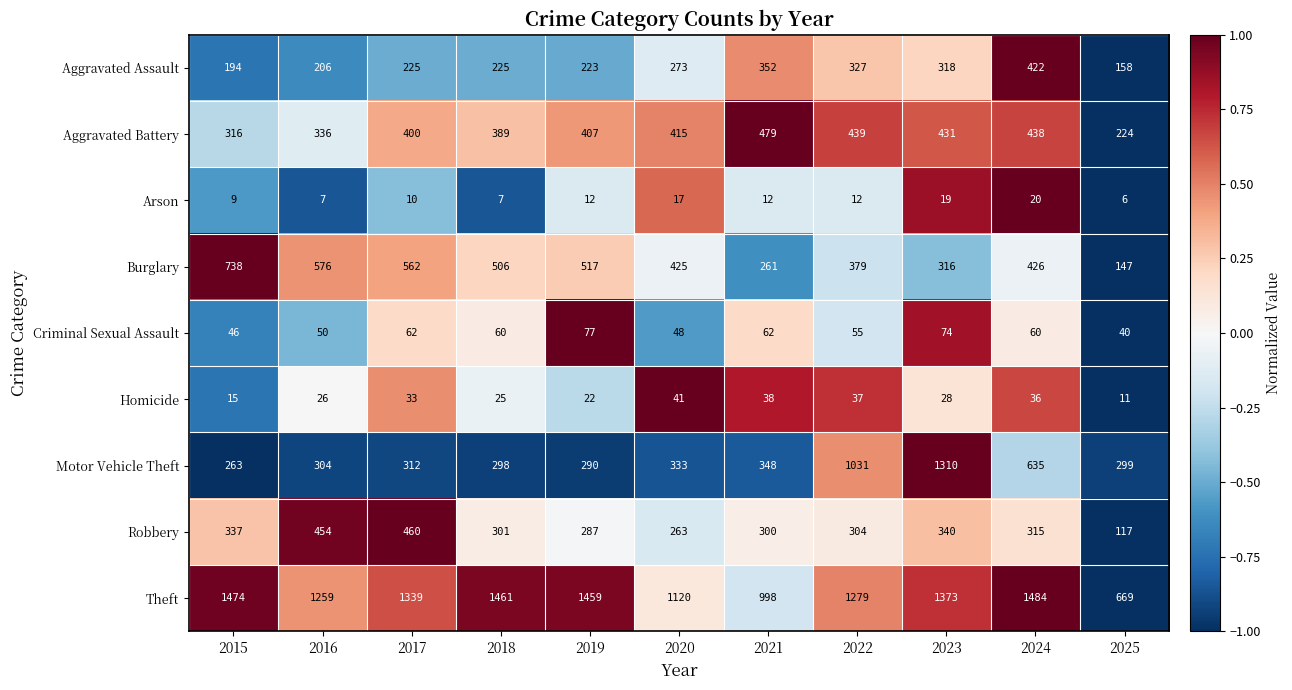

At which label is Theft closest to 1076?

2020